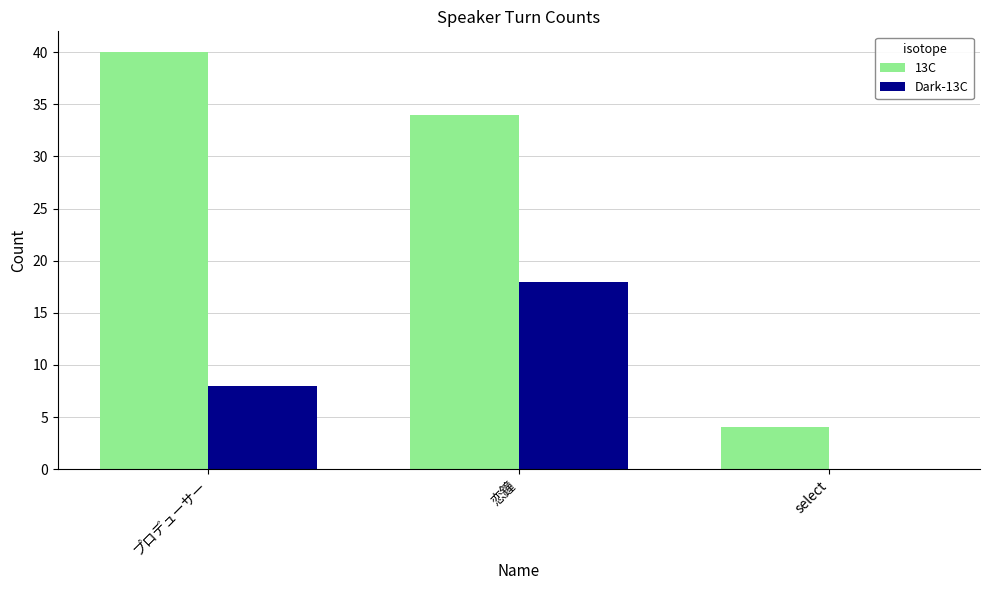

Where is 13C nearest to the value 22?

恋鐘